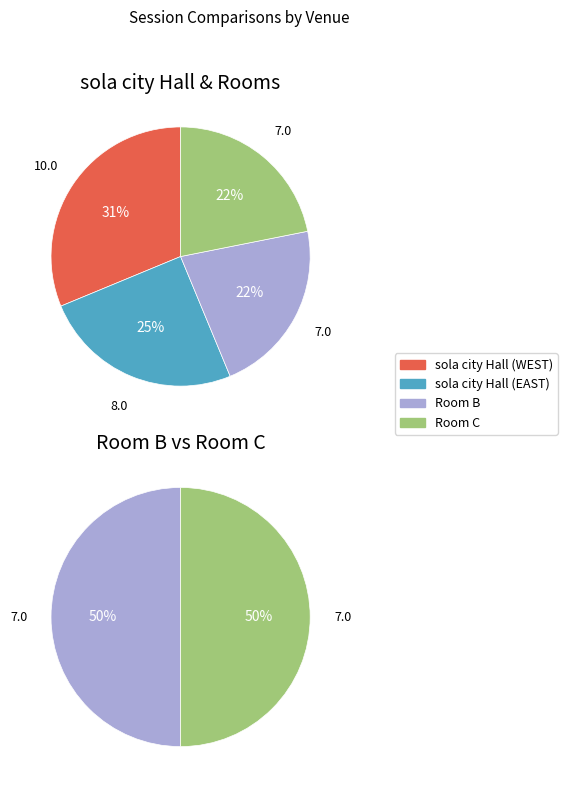

What is the change in value from sola city Hall (WEST) to sola city Hall (EAST)?

-2